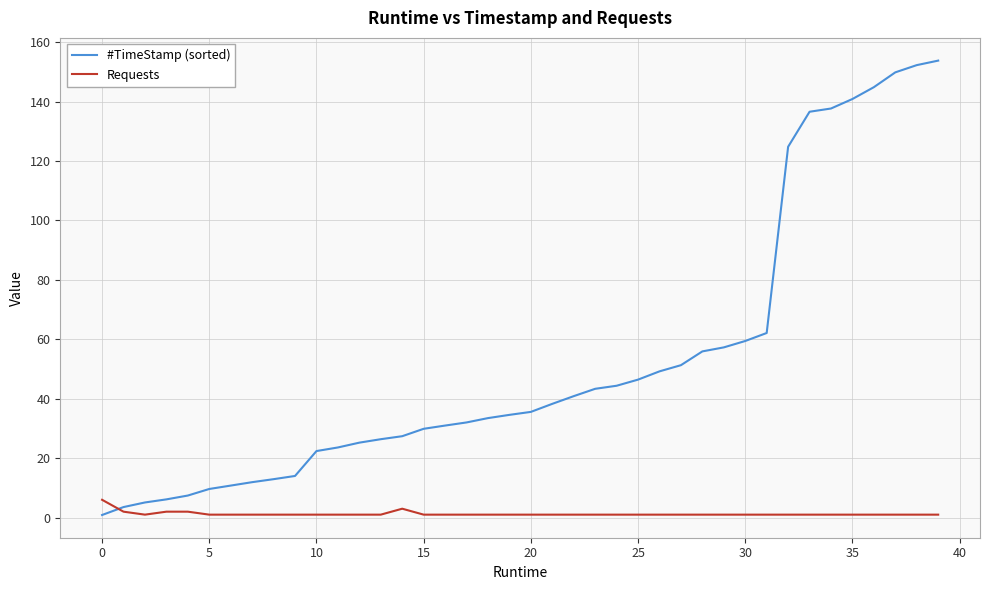

Does the chart display data point markers on the line(s)?

No